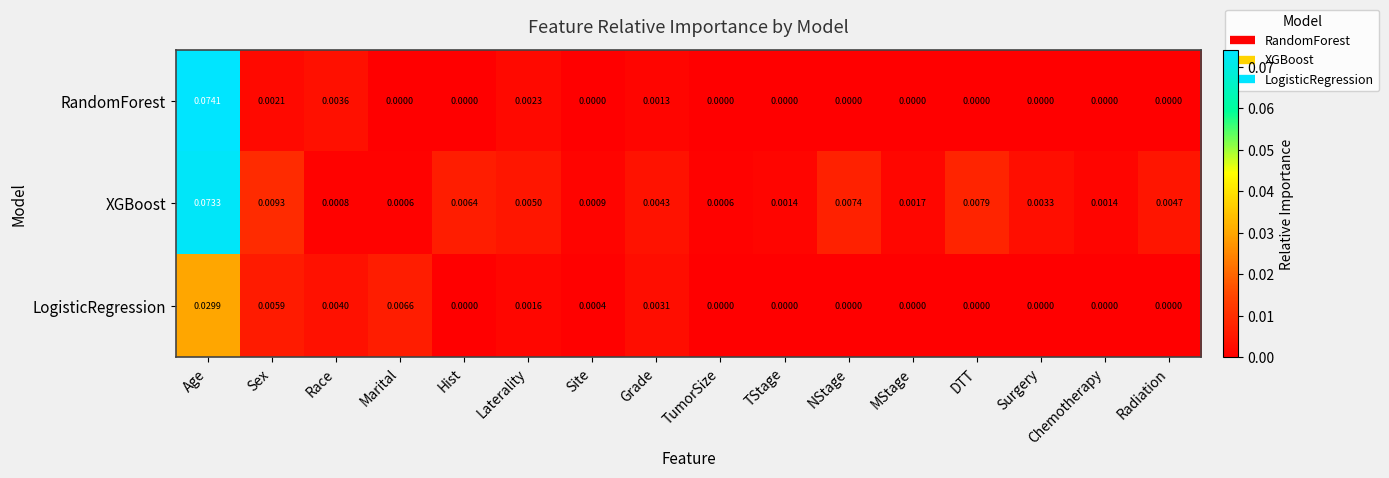

Is the value of XGBoost at Laterality greater than the value of LogisticRegression at MStage?

Yes